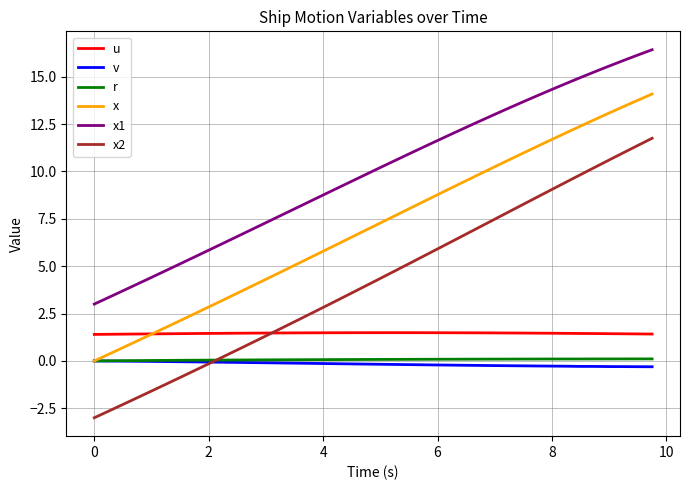

What is the lowest value of the x2 series?

-3.0